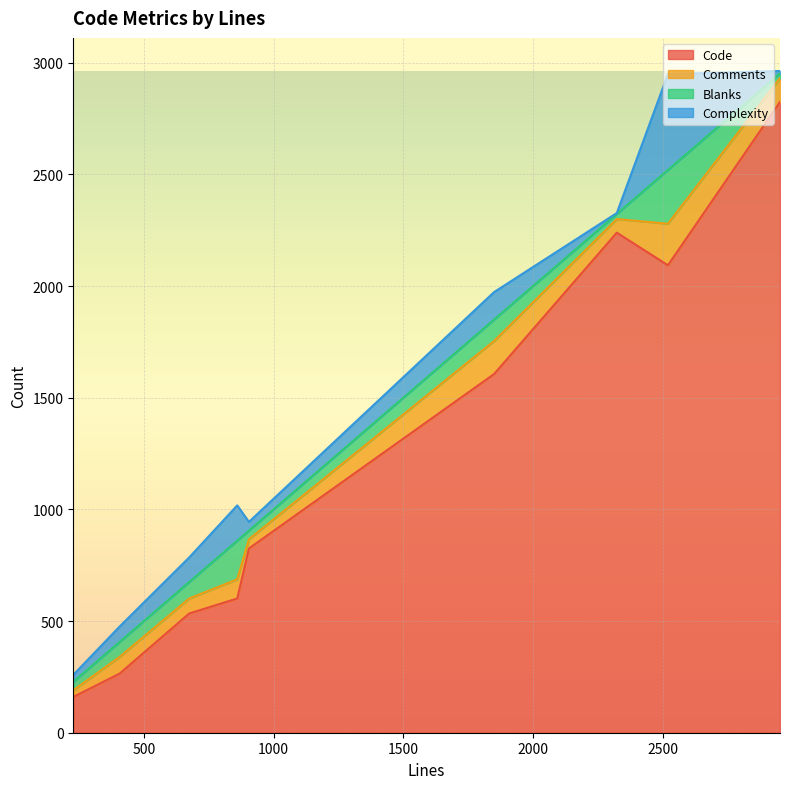

What is the maximum value for Code?

2824